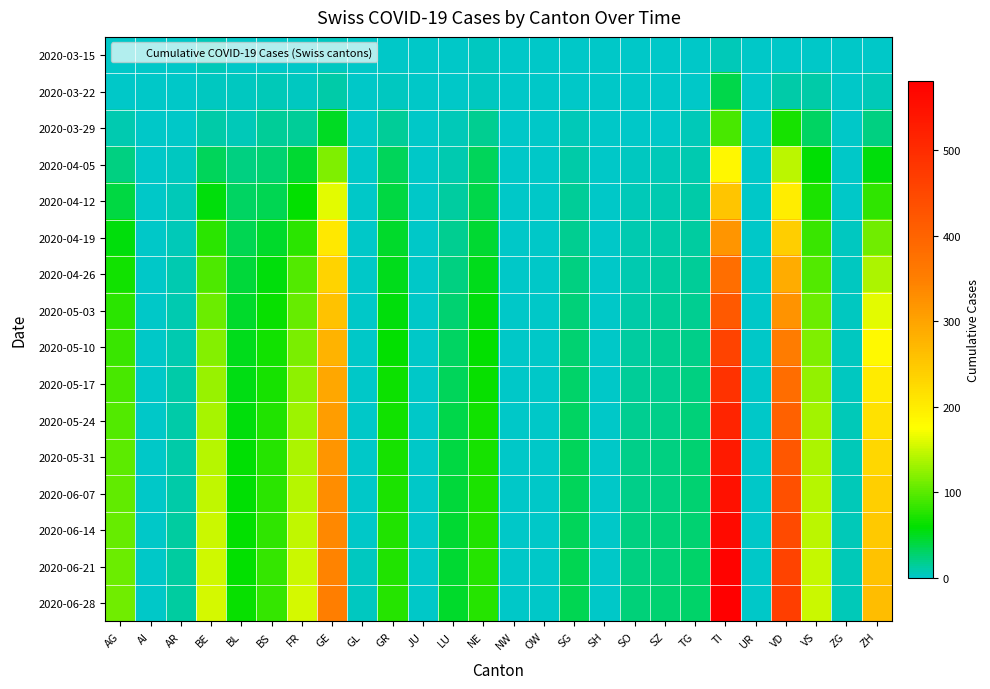

Reading left to right, what are all the values shown in this chart?

2020-03-15: AG=1	AI=0	AR=0	BE=6	BL=2	BS=0	FR=0	GE=4	GL=0	GR=0	JU=0	LU=0	NE=4	NW=0	OW=0	SG=0	SH=0	SO=0	SZ=0	TG=0	TI=6	UR=0	VD=2	VS=2	ZG=0	ZH=1
2020-03-22: AG=1	AI=0	AR=0	BE=4	BL=3	BS=5	FR=3	GE=10	GL=0	GR=4	JU=0	LU=1	NE=4	NW=0	OW=0	SG=0	SH=0	SO=0	SZ=0	TG=0	TI=37	UR=0	VD=11	VS=11	ZG=0	ZH=6
2020-03-29: AG=9	AI=0	AR=2	BE=10	BL=6	BS=15	FR=15	GE=48	GL=1	GR=15	JU=0	LU=6	NE=18	NW=0	OW=0	SG=5	SH=0	SO=2	SZ=2	TG=6	TI=93	UR=0	VD=69	VS=31	ZG=1	ZH=22
2020-04-05: AG=22	AI=0	AR=3	BE=34	BL=22	BS=27	FR=45	GE=118	GL=2	GR=33	JU=0	LU=9	NE=32	NW=0	OW=0	SG=10	SH=1	SO=3	SZ=6	TG=8	TI=185	UR=1	VD=143	VS=57	ZG=2	ZH=55
2020-04-12: AG=40	AI=0	AR=5	BE=56	BL=30	BS=36	FR=60	GE=163	GL=2	GR=40	JU=0	LU=13	NE=38	NW=0	OW=0	SG=14	SH=1	SO=5	SZ=8	TG=10	TI=253	UR=1	VD=199	VS=71	ZG=2	ZH=81
2020-04-19: AG=55	AI=0	AR=6	BE=79	BL=36	BS=46	FR=78	GE=205	GL=2	GR=46	JU=0	LU=17	NE=44	NW=0	OW=1	SG=18	SH=1	SO=7	SZ=10	TG=12	TI=320	UR=1	VD=241	VS=85	ZG=3	ZH=110
2020-04-26: AG=68	AI=0	AR=7	BE=95	BL=42	BS=56	FR=96	GE=235	GL=2	GR=52	JU=1	LU=22	NE=50	NW=0	OW=1	SG=21	SH=1	SO=9	SZ=12	TG=15	TI=380	UR=1	VD=288	VS=97	ZG=3	ZH=138
2020-05-03: AG=78	AI=0	AR=8	BE=107	BL=47	BS=62	FR=106	GE=258	GL=2	GR=56	JU=1	LU=27	NE=56	NW=0	OW=1	SG=24	SH=1	SO=11	SZ=14	TG=17	TI=418	UR=1	VD=322	VS=108	ZG=4	ZH=162
2020-05-10: AG=85	AI=0	AR=9	BE=119	BL=50	BS=66	FR=115	GE=278	GL=2	GR=60	JU=1	LU=31	NE=60	NW=0	OW=1	SG=26	SH=2	SO=13	SZ=16	TG=19	TI=457	UR=1	VD=355	VS=118	ZG=4	ZH=182
2020-05-17: AG=91	AI=0	AR=10	BE=128	BL=53	BS=70	FR=124	GE=295	GL=2	GR=64	JU=1	LU=34	NE=63	NW=0	OW=1	SG=28	SH=2	SO=15	SZ=18	TG=21	TI=489	UR=1	VD=382	VS=125	ZG=4	ZH=200
2020-05-24: AG=96	AI=0	AR=10	BE=135	BL=55	BS=73	FR=131	GE=308	GL=2	GR=67	JU=1	LU=37	NE=66	NW=0	OW=1	SG=30	SH=2	SO=17	SZ=19	TG=23	TI=513	UR=1	VD=403	VS=132	ZG=5	ZH=215
2020-05-31: AG=100	AI=0	AR=11	BE=141	BL=57	BS=76	FR=137	GE=320	GL=2	GR=69	JU=1	LU=40	NE=69	NW=0	OW=1	SG=32	SH=2	SO=19	SZ=21	TG=25	TI=533	UR=1	VD=420	VS=137	ZG=5	ZH=228
2020-06-07: AG=103	AI=0	AR=11	BE=146	BL=58	BS=78	FR=142	GE=330	GL=2	GR=71	JU=1	LU=42	NE=71	NW=0	OW=1	SG=33	SH=2	SO=20	SZ=22	TG=26	TI=549	UR=1	VD=434	VS=141	ZG=5	ZH=239
2020-06-14: AG=106	AI=0	AR=12	BE=150	BL=60	BS=80	FR=147	GE=338	GL=2	GR=73	JU=1	LU=44	NE=73	NW=0	OW=1	SG=34	SH=2	SO=21	SZ=23	TG=27	TI=562	UR=1	VD=447	VS=145	ZG=5	ZH=249
2020-06-21: AG=108	AI=0	AR=12	BE=153	BL=61	BS=82	FR=151	GE=344	GL=3	GR=74	JU=1	LU=45	NE=75	NW=0	OW=1	SG=35	SH=2	SO=22	SZ=24	TG=28	TI=572	UR=1	VD=457	VS=148	ZG=5	ZH=257
2020-06-28: AG=110	AI=0	AR=13	BE=156	BL=62	BS=83	FR=155	GE=350	GL=3	GR=76	JU=1	LU=47	NE=76	NW=0	OW=1	SG=36	SH=2	SO=23	SZ=25	TG=29	TI=581	UR=1	VD=467	VS=151	ZG=6	ZH=265